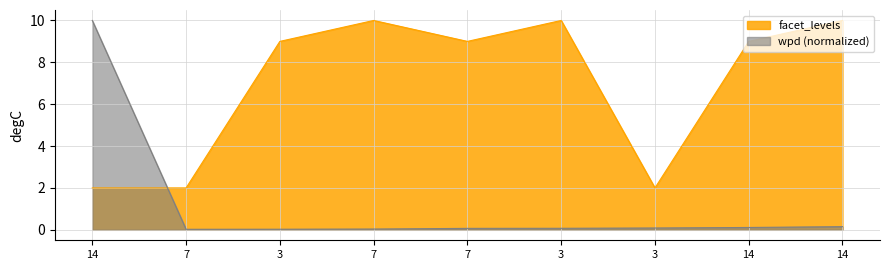

Reading right to left, transcribe all the data shown in this chart.

facet_levels: 10.0	9.0	2.0	10.0	9.0	10.0	9.0	2.0	2.0
wpd: 0.2	0.1	0.1	0.1	0.1	0.0	0.0	0.0	10.0